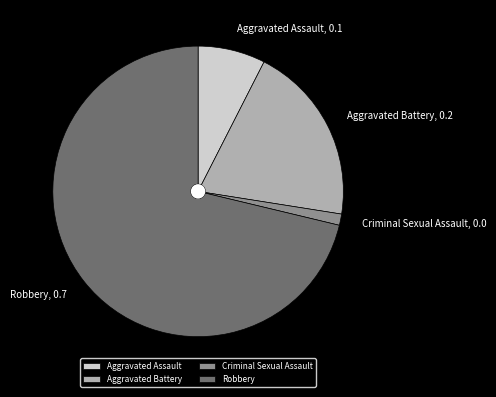

What is the ratio of the value at Aggravated Battery to the value at Criminal Sexual Assault?

16.0